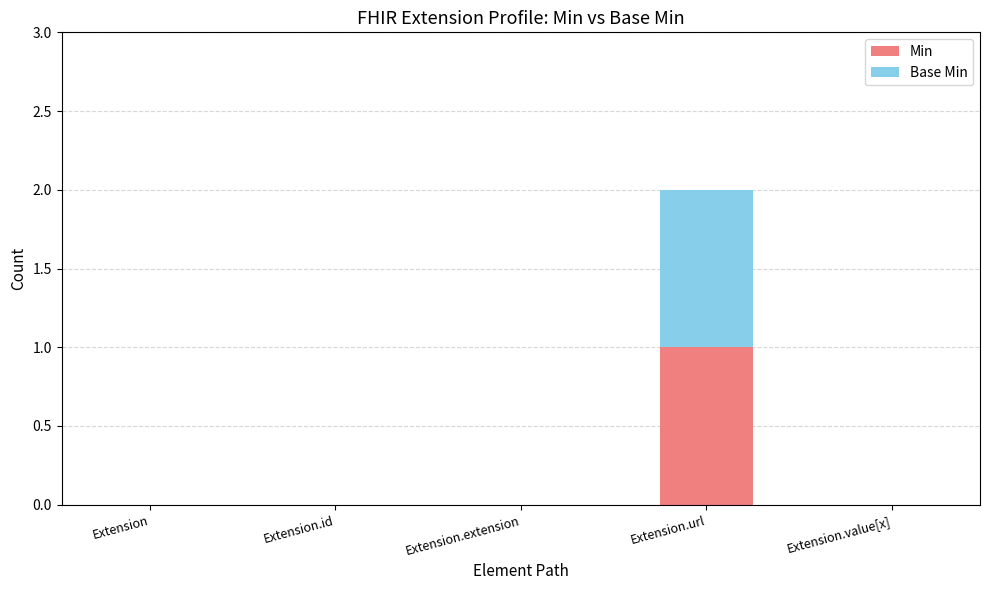

The Min series shows -1 at Extension.value[x]. True or false?

False